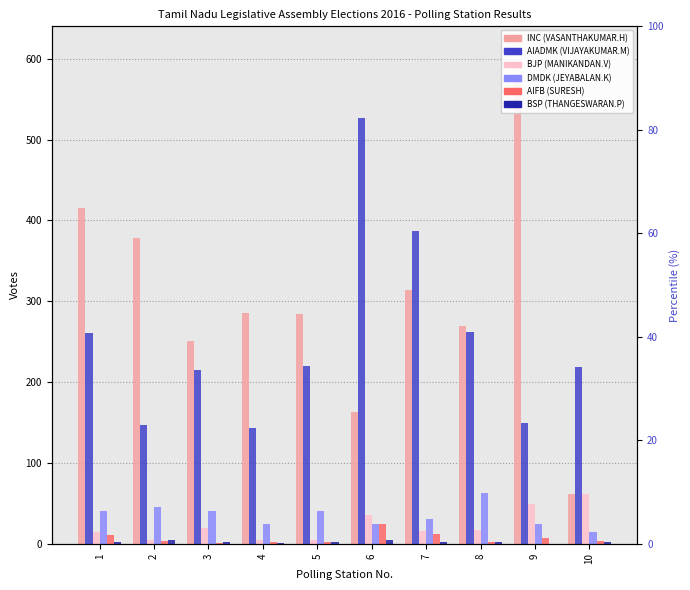

What value does the VIJAYAKUMAR.M (AIADMK) series have at 2?

147